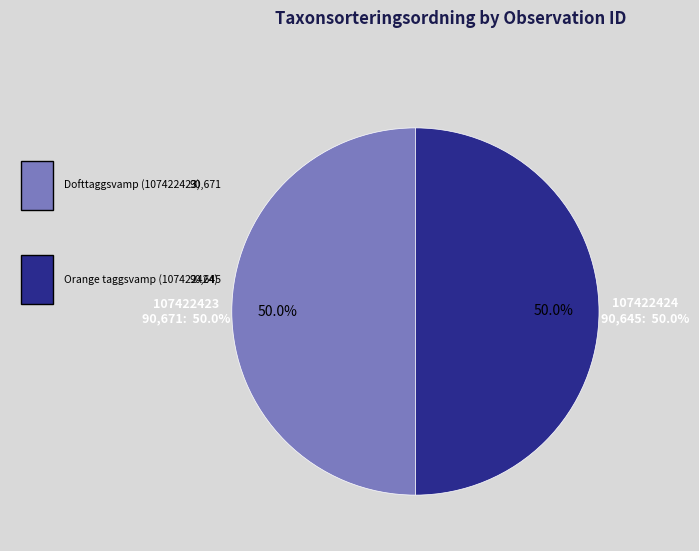

True or false: 107422424 accounts for 50% of the total.

True